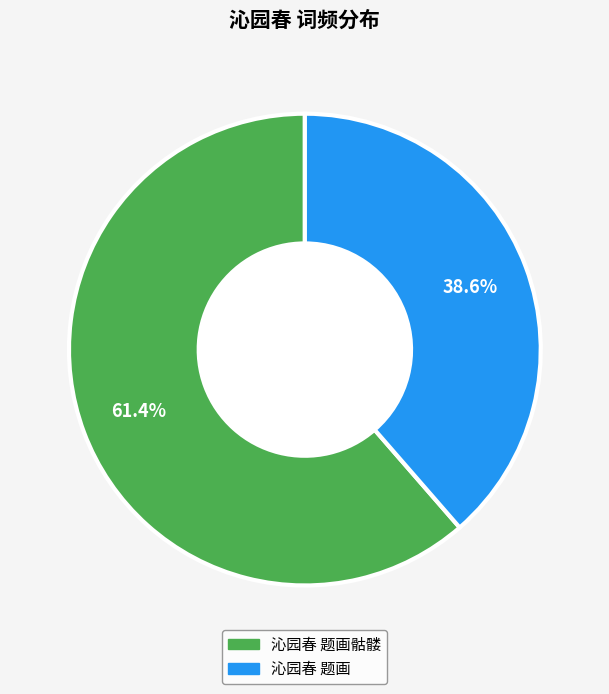

Is there a majority slice in this chart?

Yes